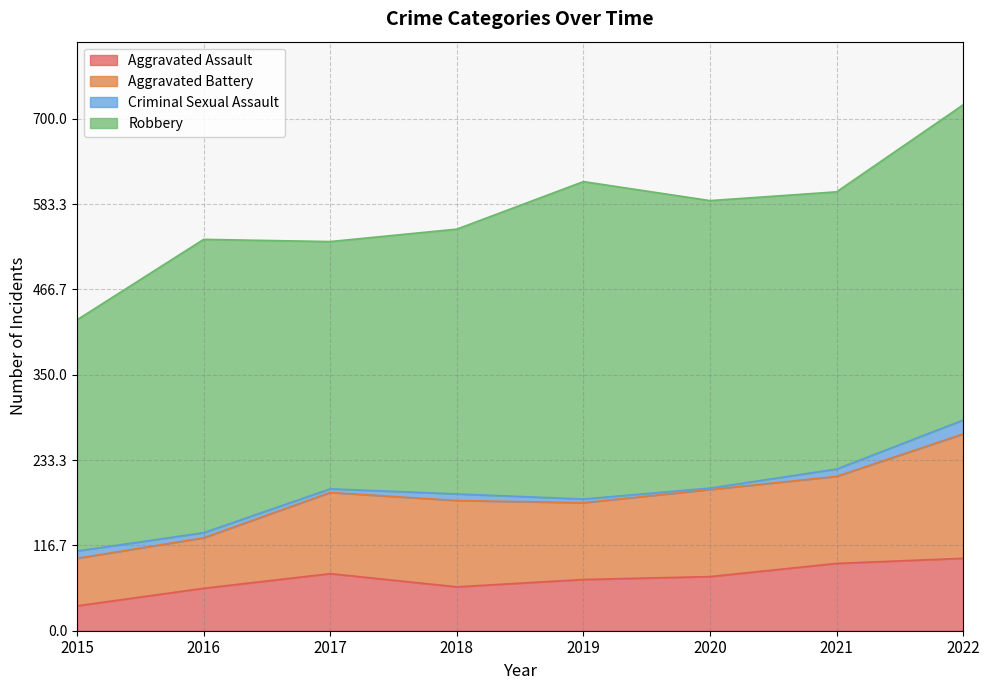

Which category has the highest value across all series?

2022